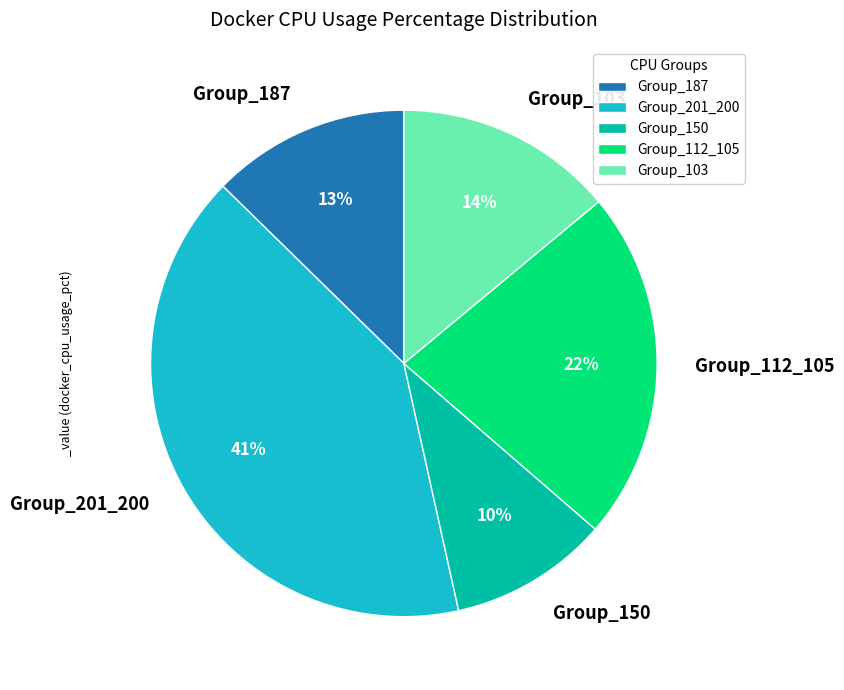

Count the number of slices in the pie.

5